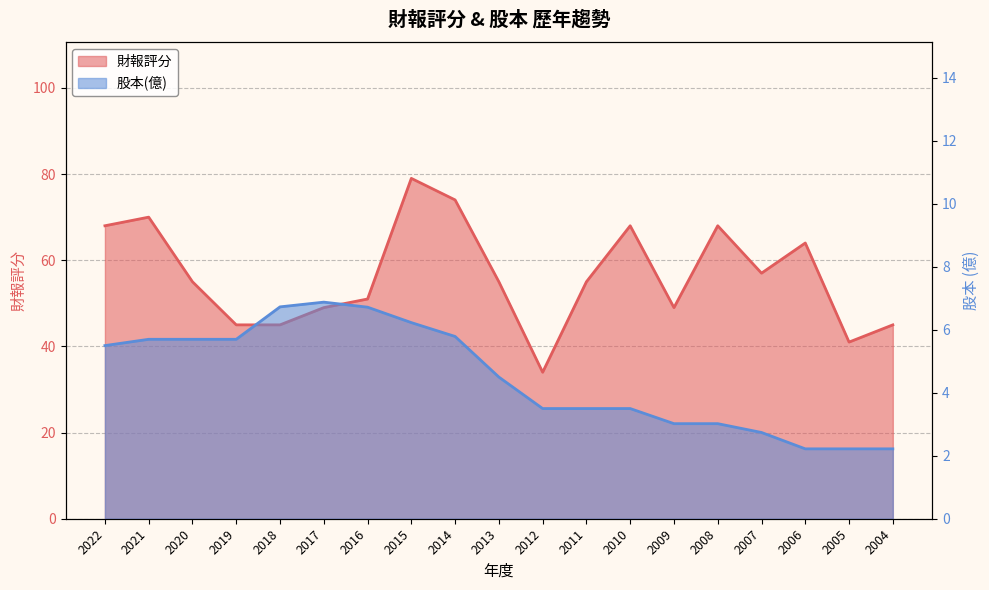

At which label does 股本(億) reach its peak?

2017